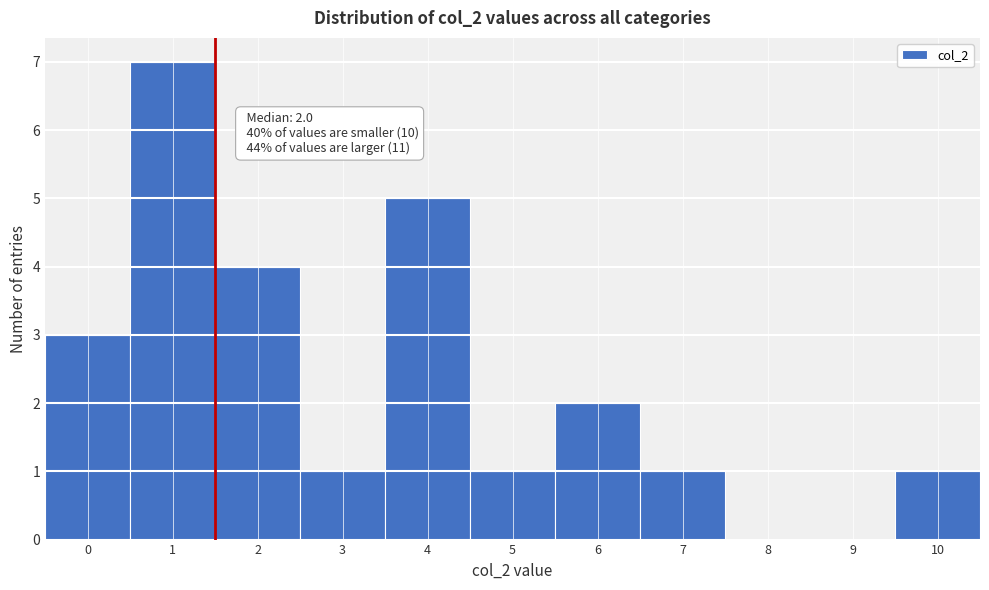

Reading left to right, what are all the values shown in this chart?

0=3	1=7	2=4	3=1	4=5	5=1	6=2	7=1	8=0	9=0	10=1